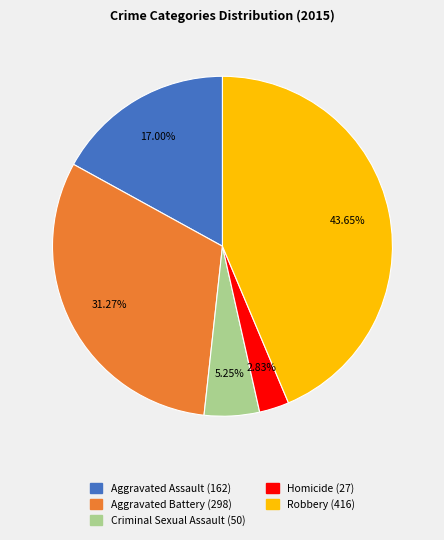

What is the largest slice in the pie chart?

Robbery